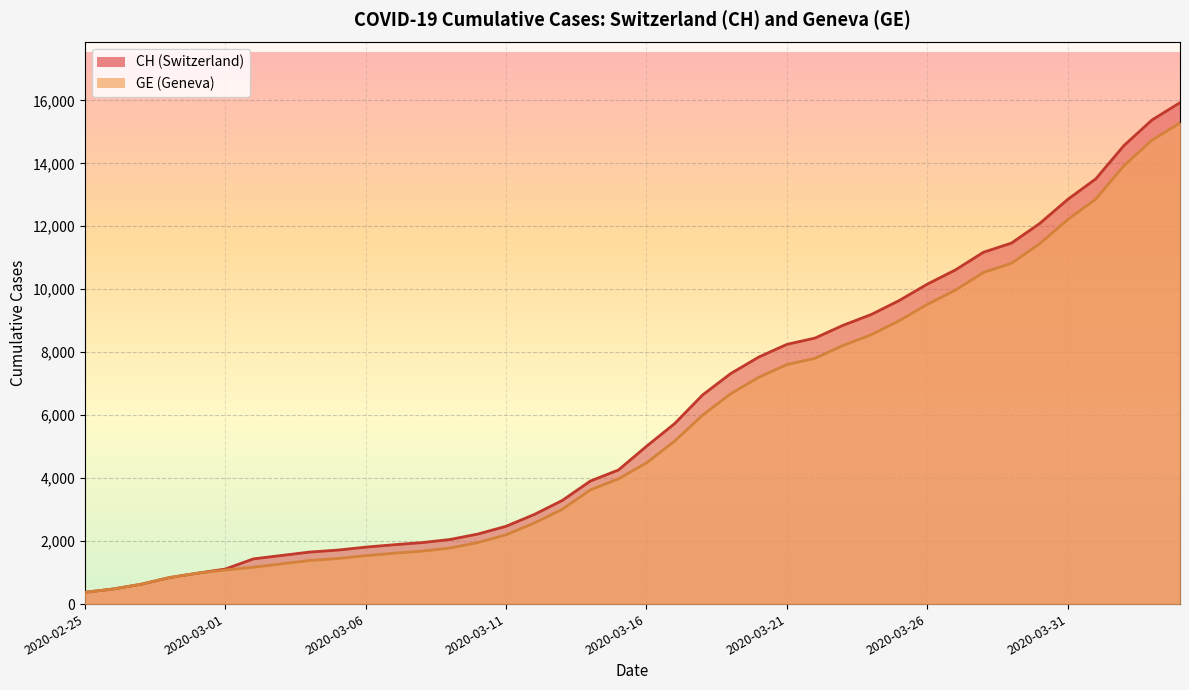

Rank the series by their maximum value, from lowest to highest.

GE, CH